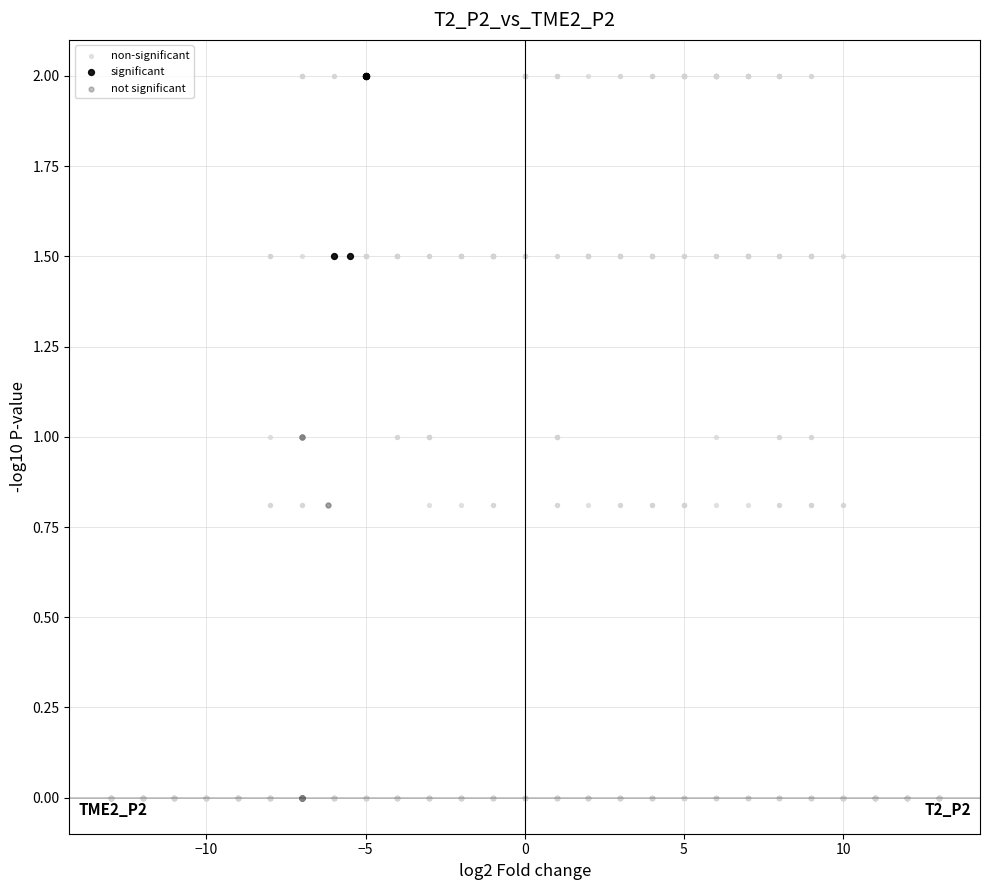

What are all the series names shown in the legend?

non-significant, significant, not significant